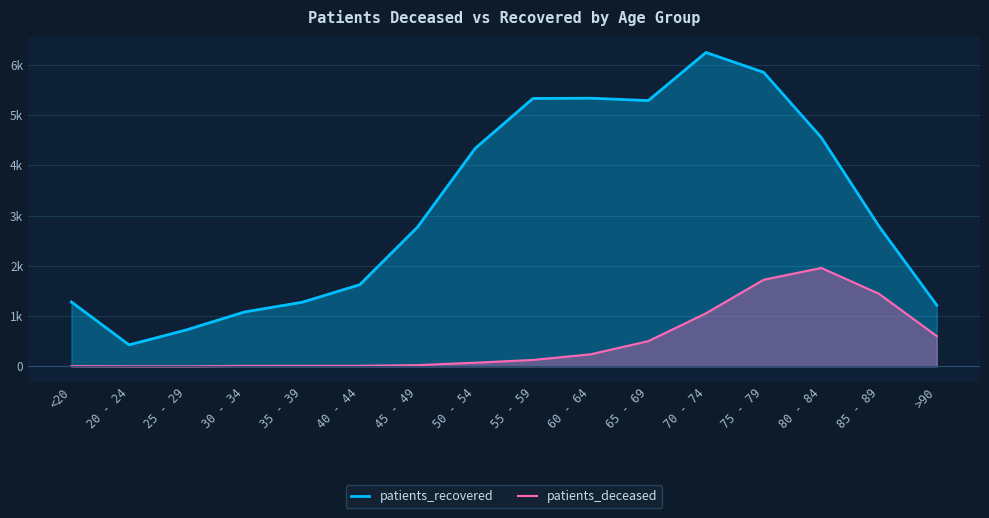

At how many categories does at least one series exceed 1825?

9